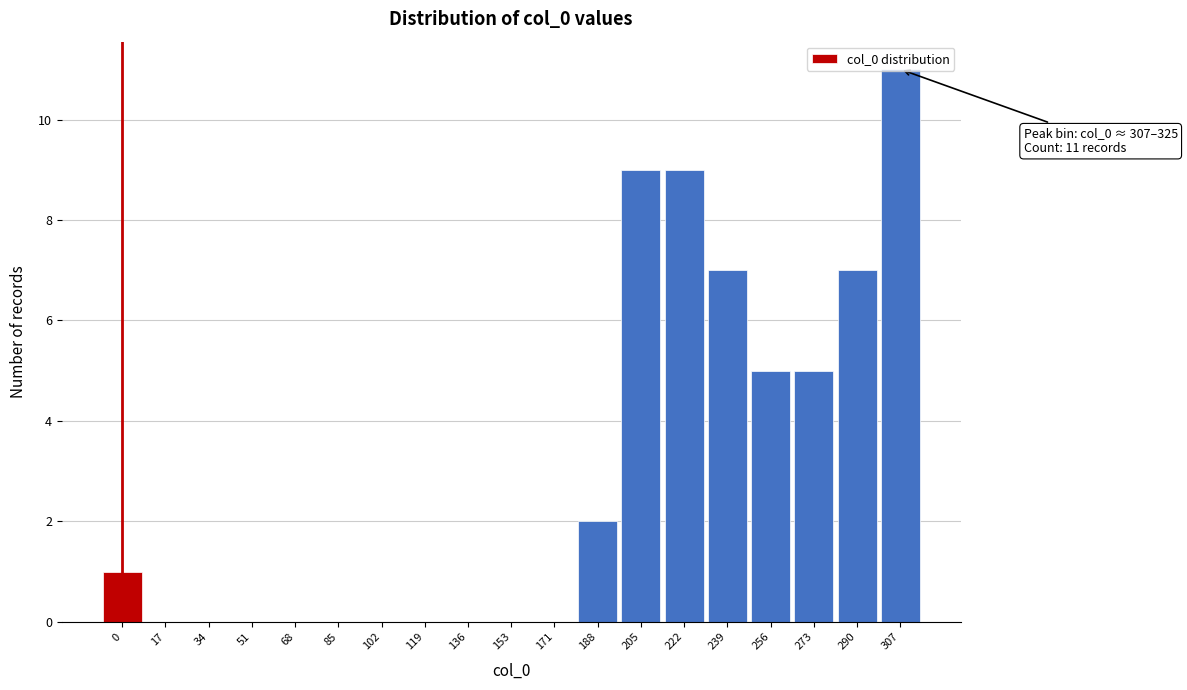

What is the change in value from 34 to 273?

+5